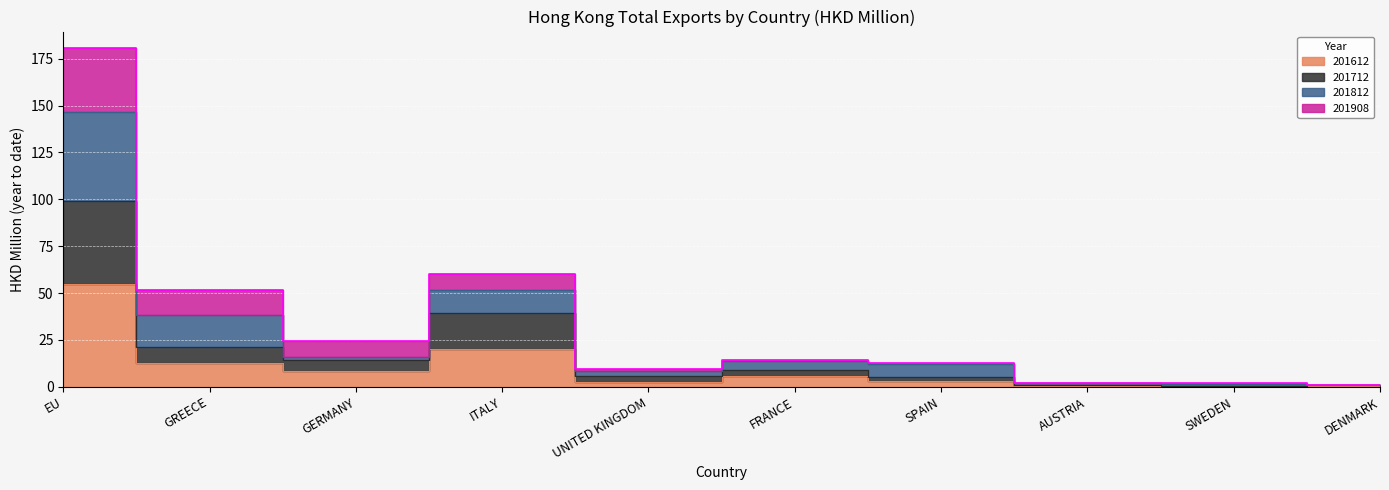

What is the value of the 201812 point at the 9th from the left?

1.9